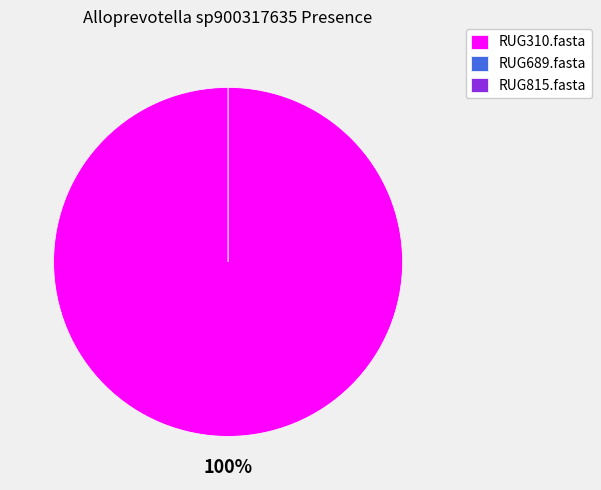

Count the number of slices in the pie.

3